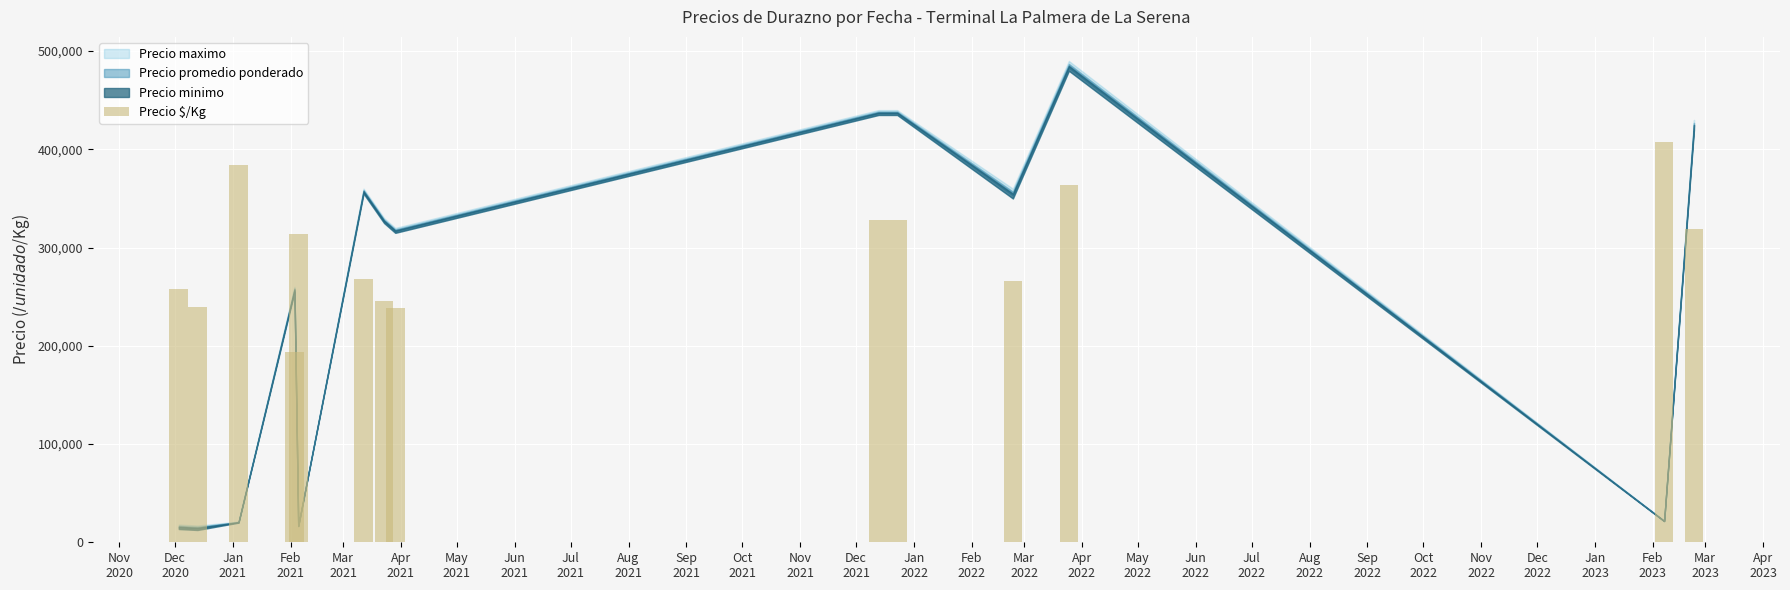

What is the value of the 4th bar from the left?

193200